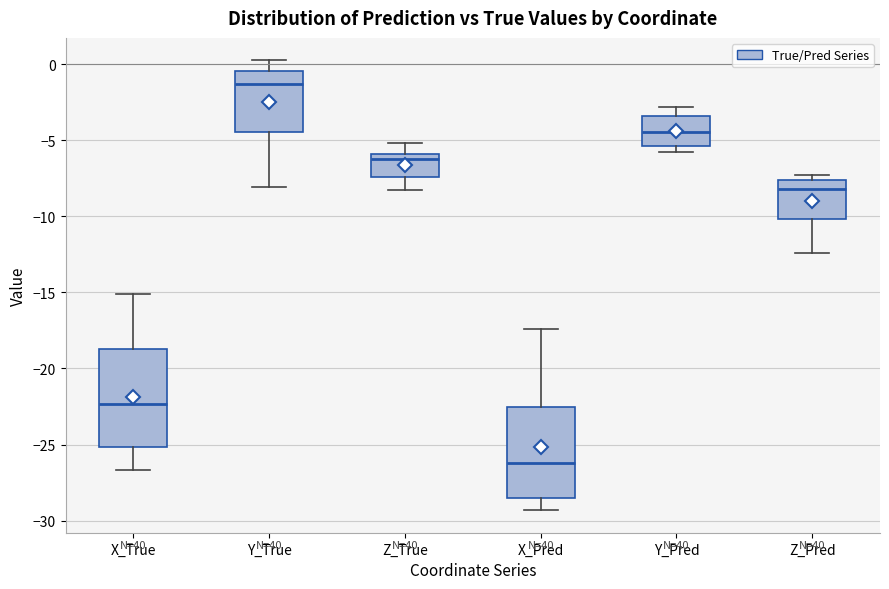

Reading left to right, transcribe this box plot: for each box, give where its median line is, the range the box spans, and where its two whiskers end, as read against the y-axis. The values are not printed on the chart, so give them approximately, as read against the axis.

X_True: median -22.5, box -25.0 to -18.5, whiskers -26.5 to -15.0
Y_True: median -1.5, box -4.5 to -0.5, whiskers -8.0 to 0.5
Z_True: median -6.0 (just below the box's upper edge), box -7.5 to -6.0, whiskers -8.0 to -5.0
X_Pred: median -26.0, box -28.5 to -22.5, whiskers -29.5 to -17.5
Y_Pred: median -4.5, box -5.5 to -3.5, whiskers -6.0 to -3.0
Z_Pred: median -8.0, box -10.0 to -7.5, whiskers -12.5 to -7.5 (just above the box's upper edge)